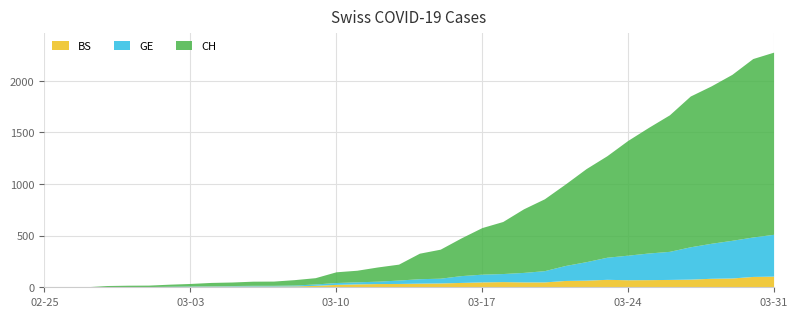

How many lines are shown in the chart?

3